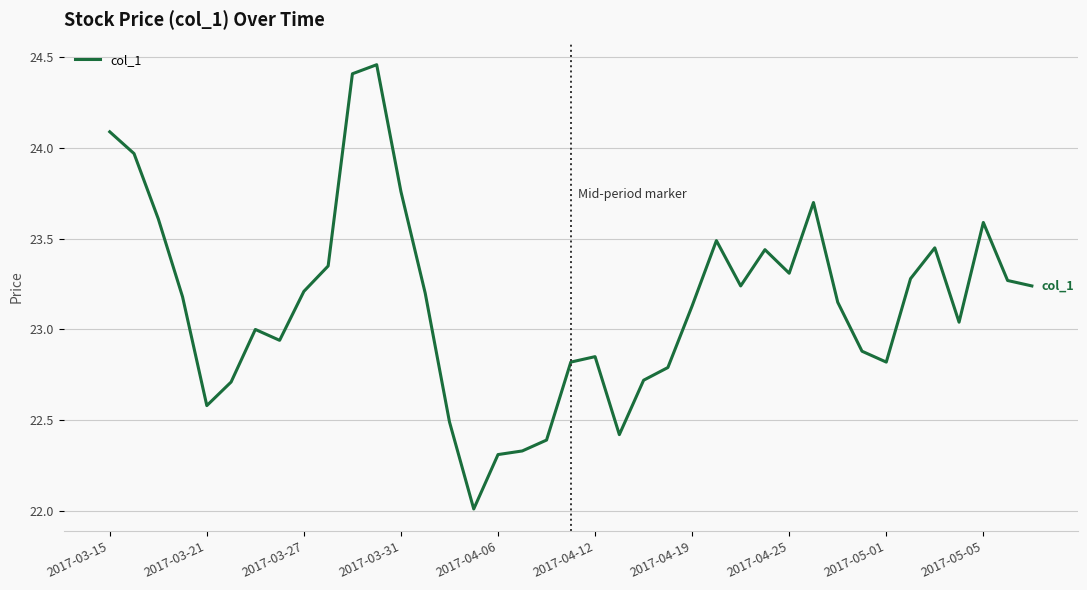

Where does the data first go above 23?

2017-03-15